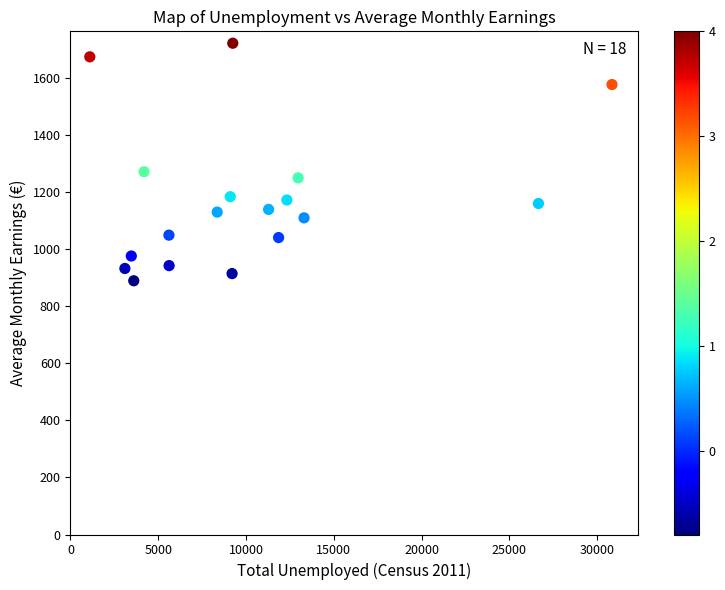

What Y value in the scatter plot is closest to 1305?

1271.0